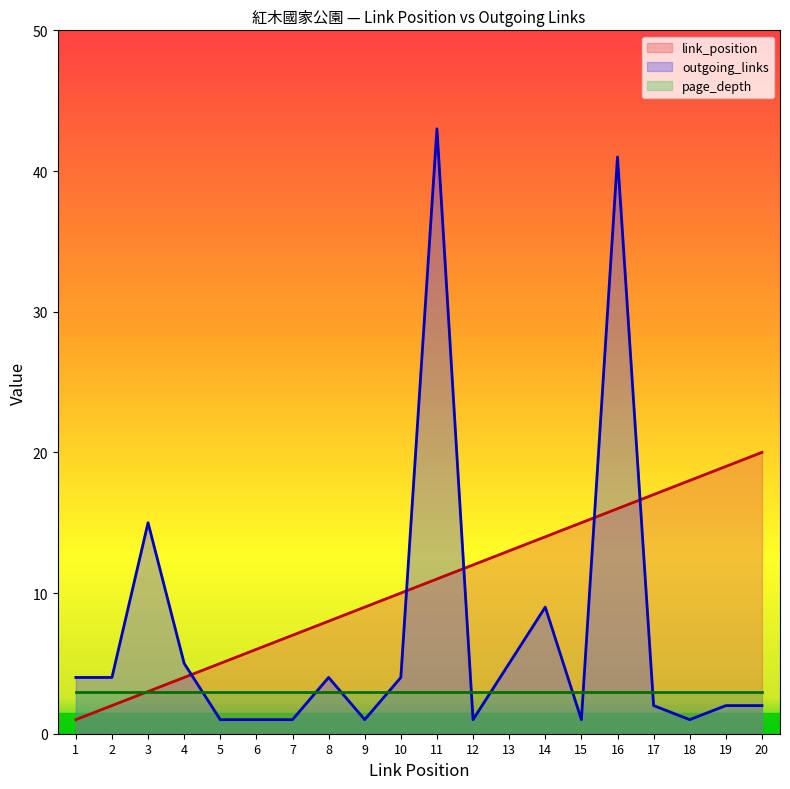

Reading left to right, transcribe all the data shown in this chart.

link_position: 1	2	3	4	5	6	7	8	9	10	11	12	13	14	15	16	17	18	19	20
outgoing_links: 4	4	15	5	1	1	1	4	1	4	43	1	5	9	1	41	2	1	2	2